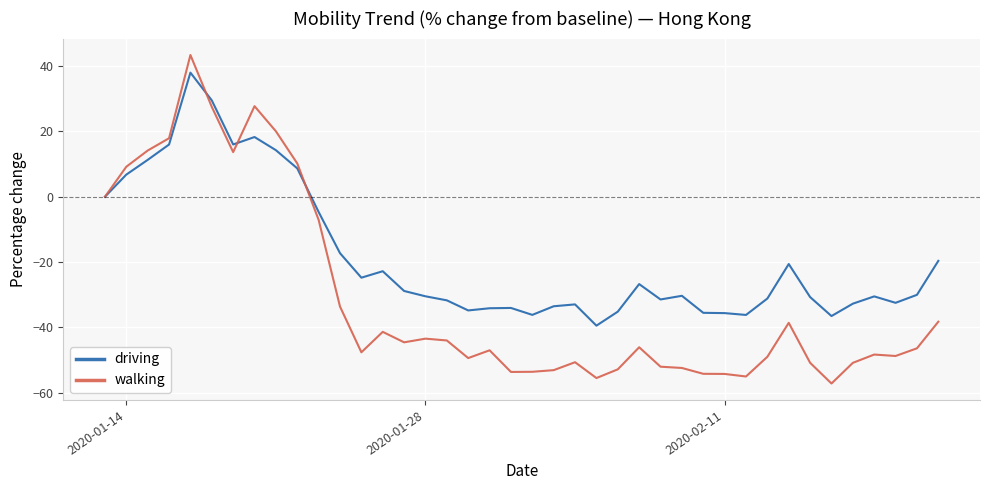

Rank the series by their average value, from lowest to highest.

walking, driving